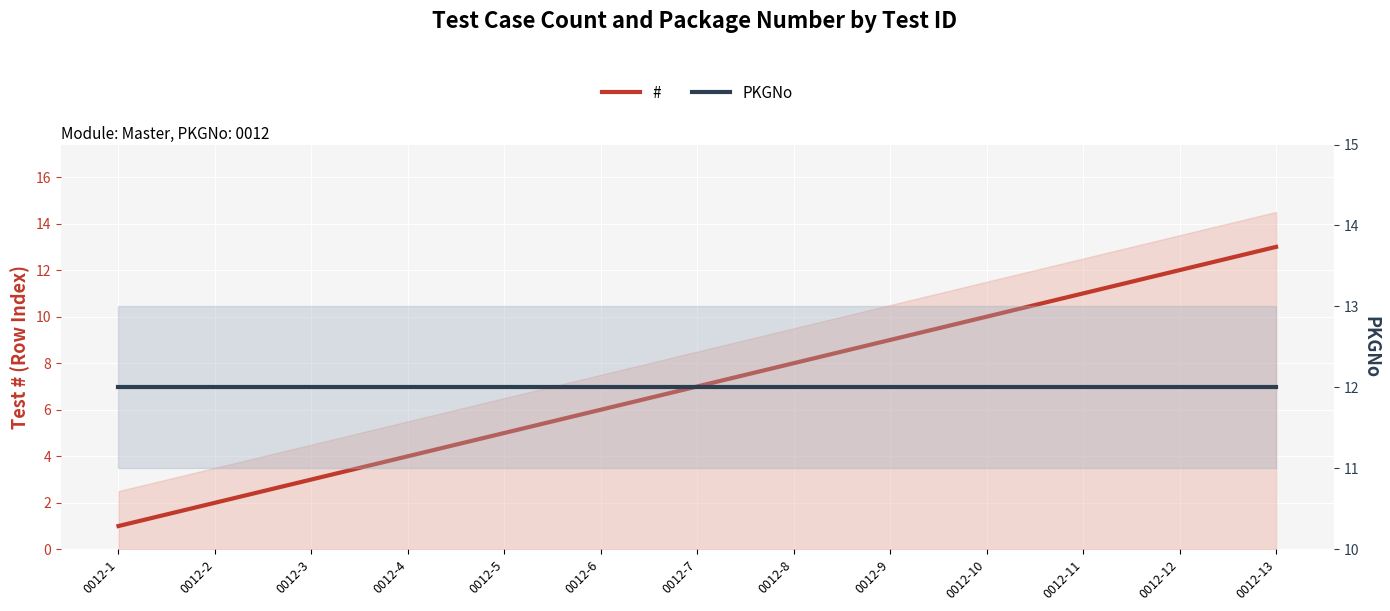

Reading left to right, extract all data points from this chart.

#: 0012-1=1	0012-2=2	0012-3=3	0012-4=4	0012-5=5	0012-6=6	0012-7=7	0012-8=8	0012-9=9	0012-10=10	0012-11=11	0012-12=12	0012-13=13
PKGNo: 0012-1=12	0012-2=12	0012-3=12	0012-4=12	0012-5=12	0012-6=12	0012-7=12	0012-8=12	0012-9=12	0012-10=12	0012-11=12	0012-12=12	0012-13=12